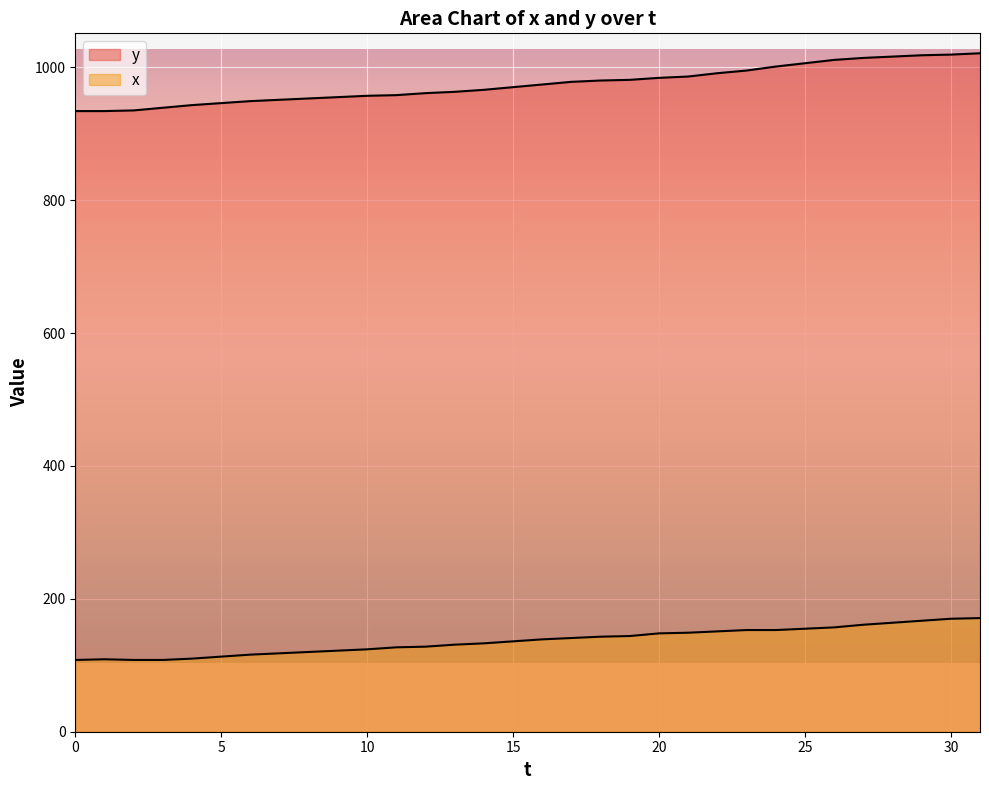

List the series in order of their peak value, highest first.

y, x